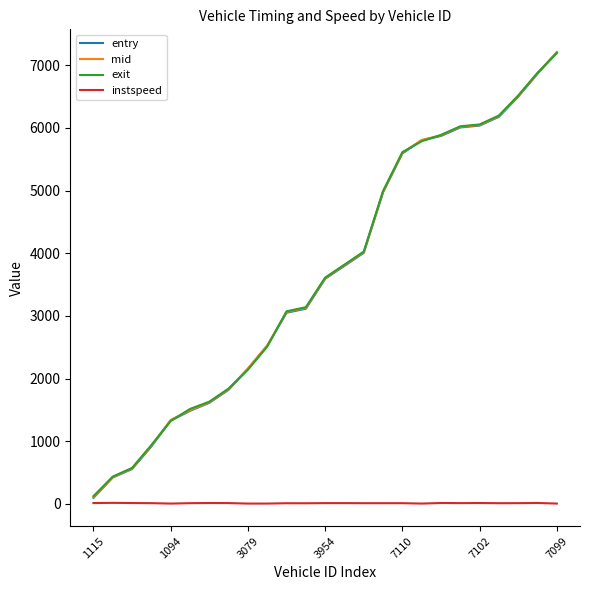

Which series has the largest range (max minus min)?

entry